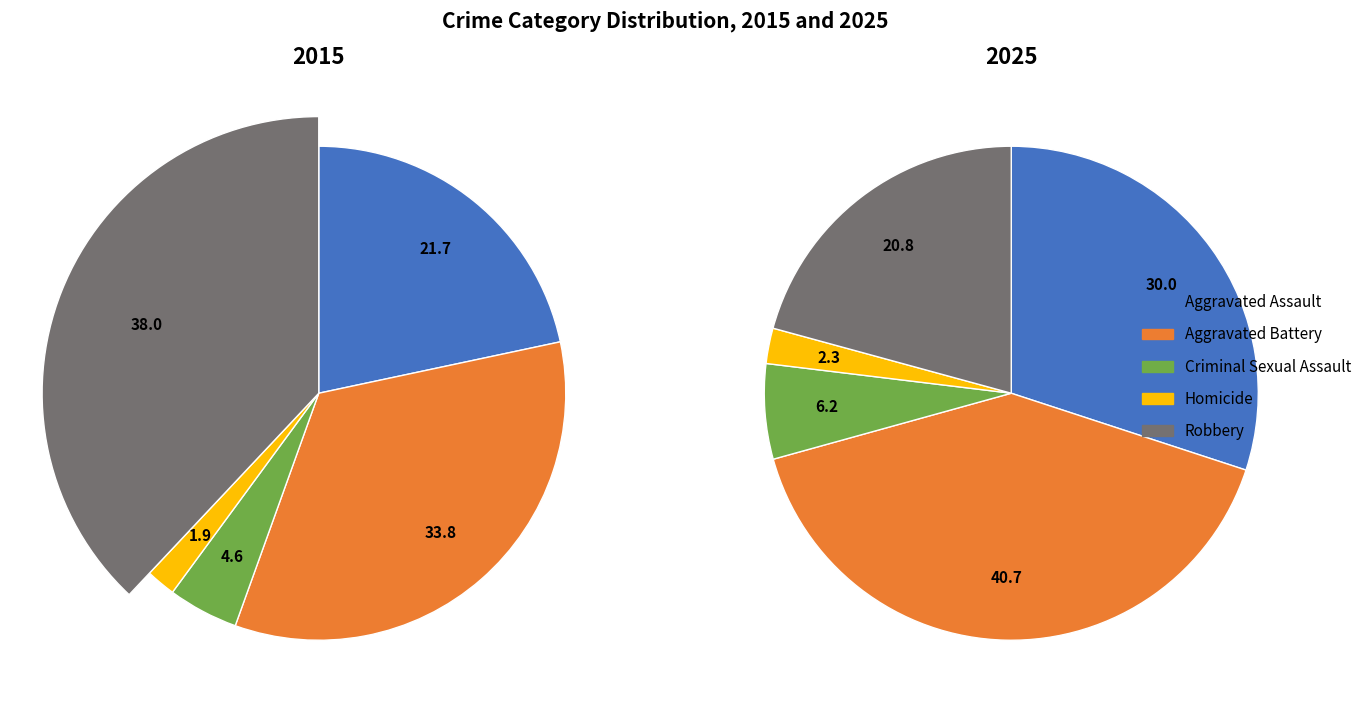

Is it true that Robbery is 38% of the pie?

True